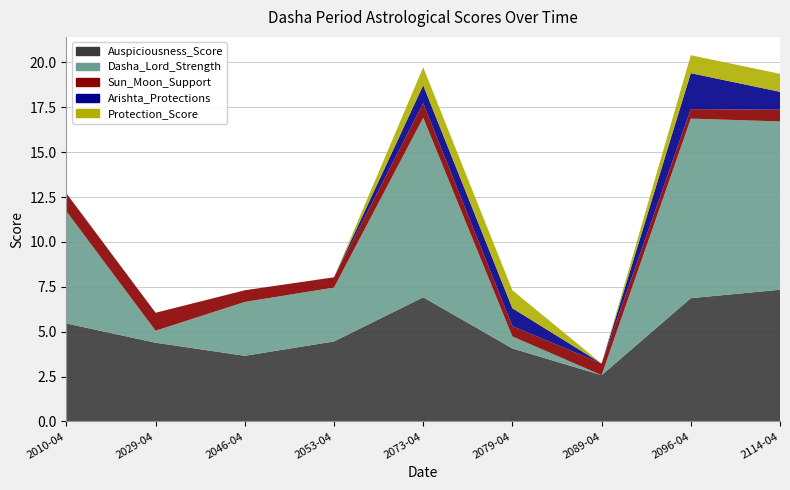

Reading left to right, extract all data points from this chart.

Auspiciousness_Score: 2010-04-17=5.5	2029-04-16=4.4	2046-04-16=3.7	2053-04-16=4.5	2073-04-16=6.9	2079-04-17=4.1	2089-04-16=2.6	2096-04-16=6.9	2114-04-17=7.3
Dasha_Lord_Strength: 2010-04-17=6.2	2029-04-16=0.7	2046-04-16=3.0	2053-04-16=3.0	2073-04-16=10.0	2079-04-17=0.7	2089-04-16=0.0	2096-04-16=10.0	2114-04-17=9.4
Sun_Moon_Support: 2010-04-17=1.0	2029-04-16=1.0	2046-04-16=0.7	2053-04-16=0.6	2073-04-16=0.8	2079-04-17=0.6	2089-04-16=0.7	2096-04-16=0.5	2114-04-17=0.7
Arishta_Protections: 2010-04-17=0.0	2029-04-16=0.0	2046-04-16=0.0	2053-04-16=0.0	2073-04-16=1.0	2079-04-17=1.0	2089-04-16=0.0	2096-04-16=2.0	2114-04-17=1.0
Protection_Score: 2010-04-17=0.0	2029-04-16=0.0	2046-04-16=0.0	2053-04-16=0.0	2073-04-16=1.0	2079-04-17=1.0	2089-04-16=0.0	2096-04-16=1.0	2114-04-17=1.0